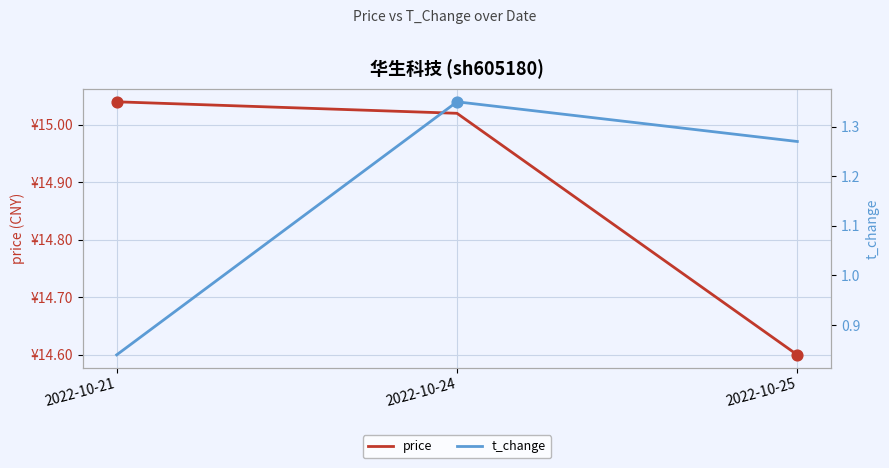

Is the value of price at 2022-10-25 greater than the value of t_change at 2022-10-24?

Yes